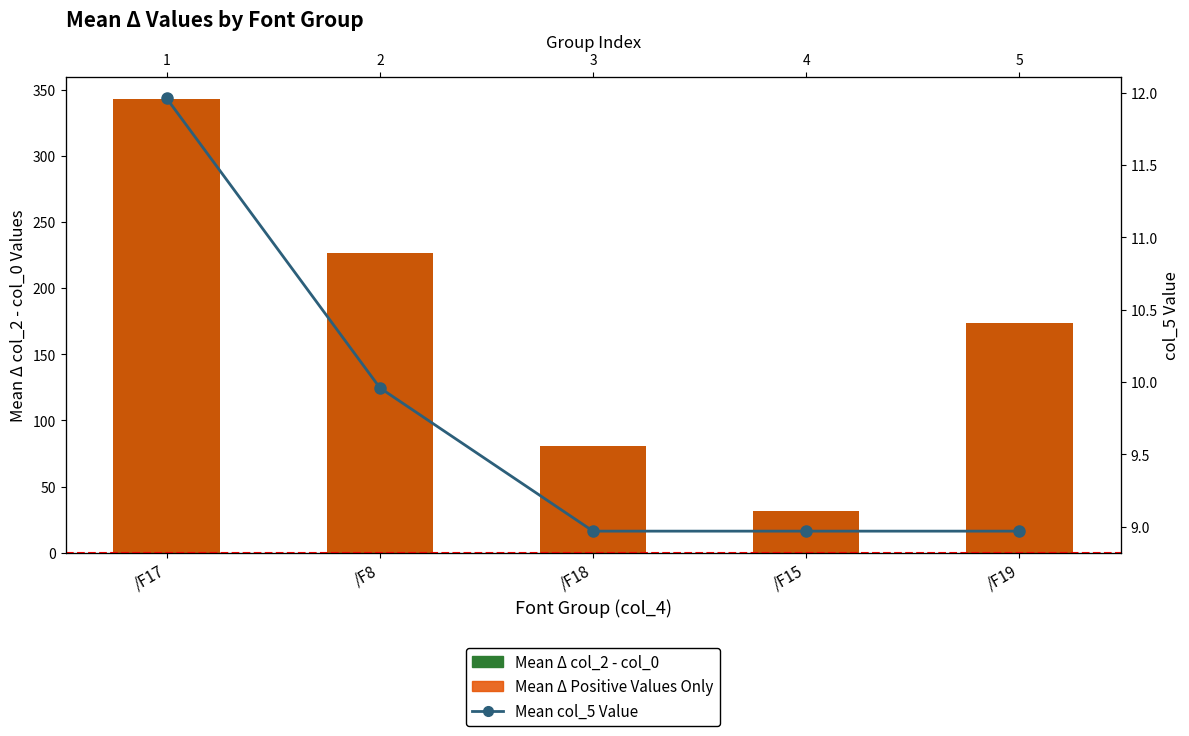

Are the bars horizontal?

No